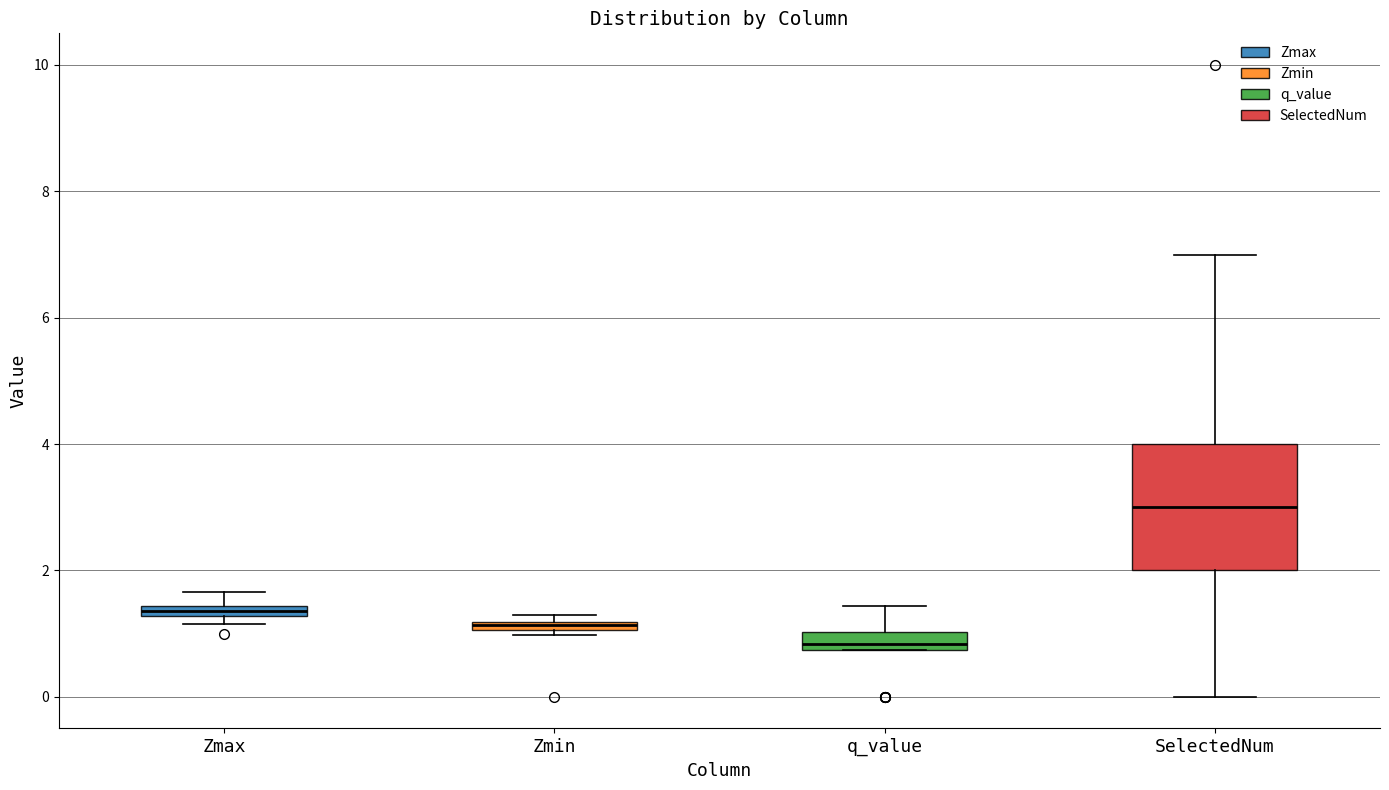

Comparing the boxes themselves (not the whiskers), which one is the tallest?

SelectedNum